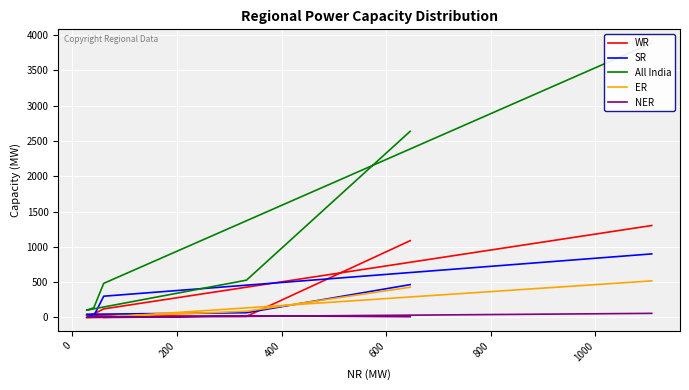

Is it true that ER equals 211 at 200?

False